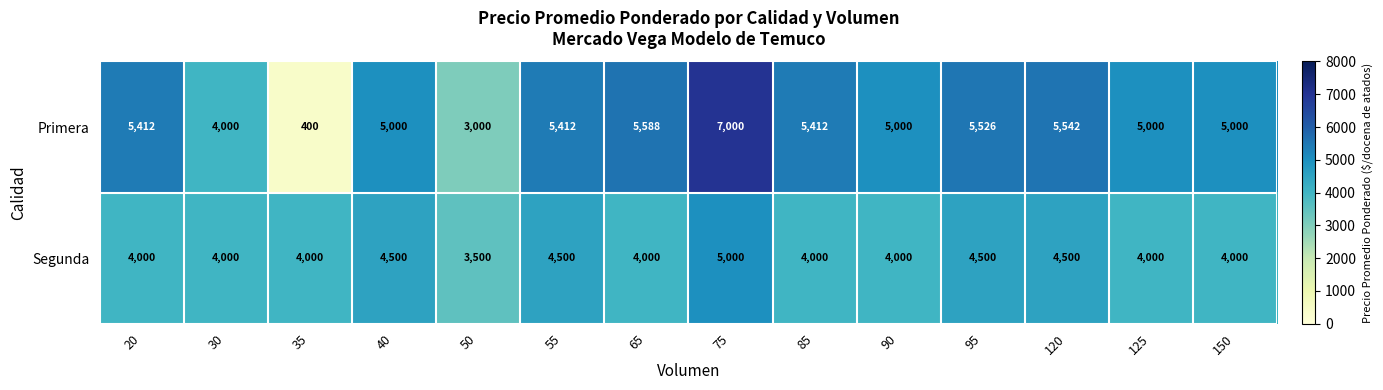

What is the approximate value of Primera at 35?

400